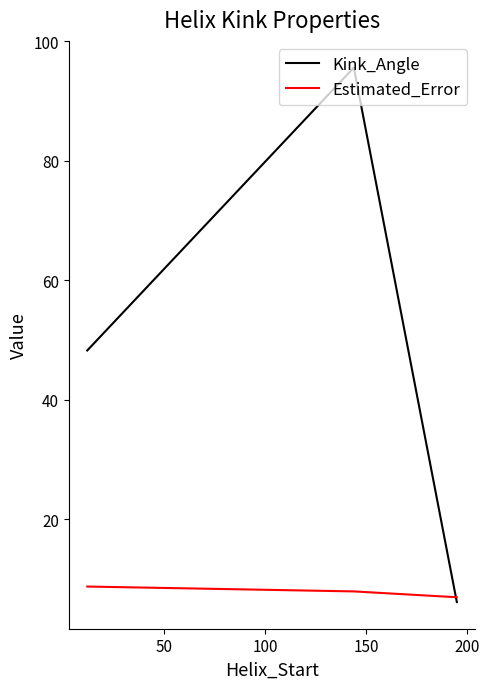

How many series are shown in this chart?

2